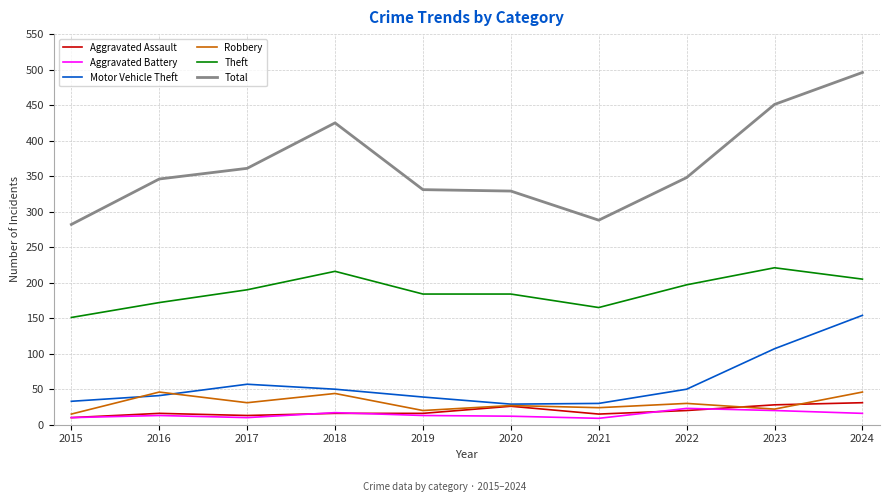

At which category is the sum across all series the highest?

2024